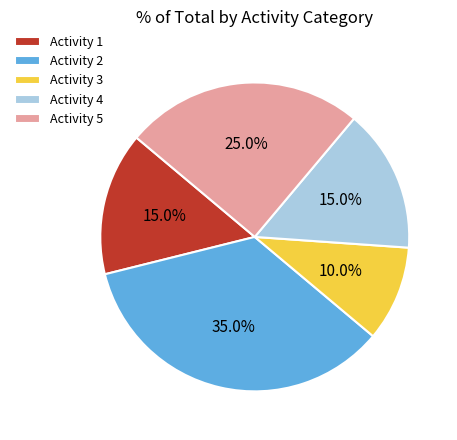

Is there any slice that represents more than half of the pie?

No